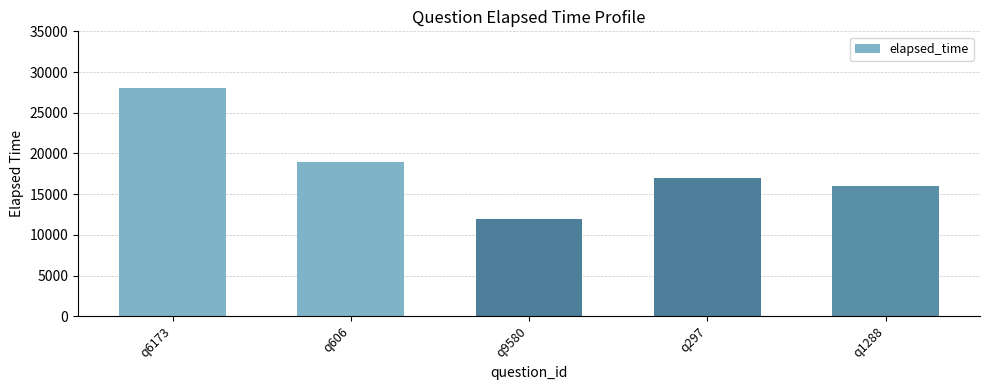

List the labels in order of value, smallest first.

q9580, q1288, q297, q606, q6173